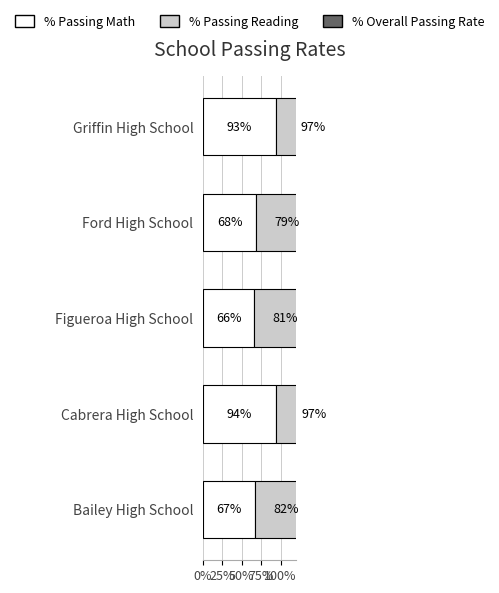

Count the number of categories in the chart.

5